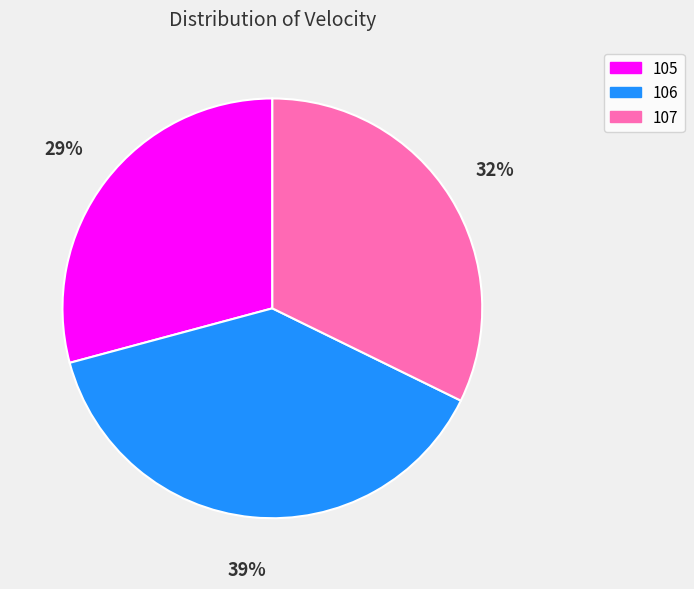

Count the number of slices in the pie.

3